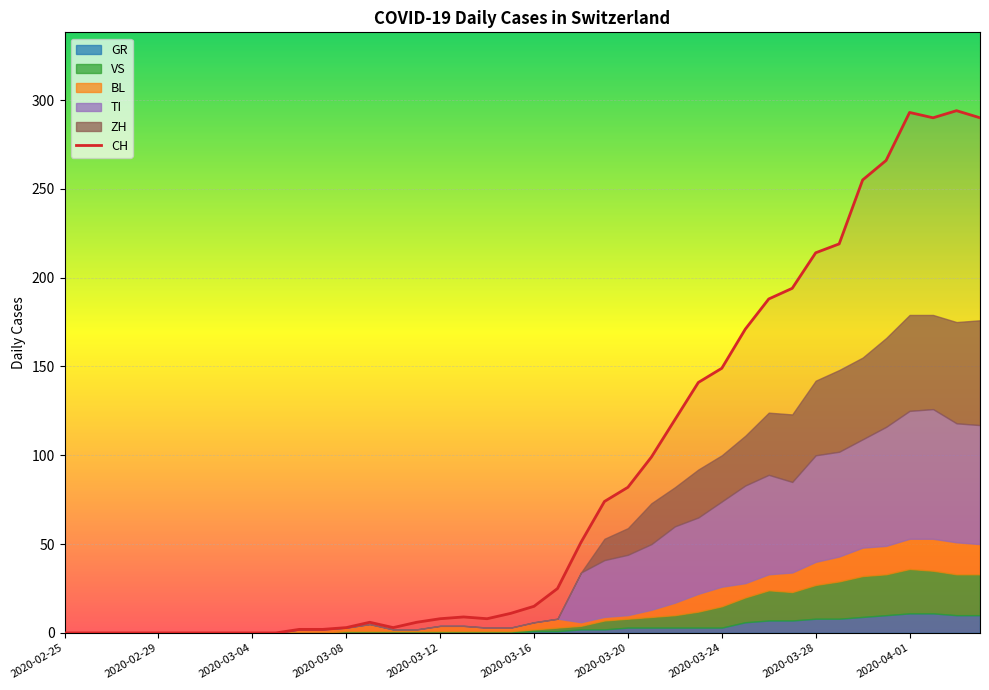

Which label corresponds to the smallest value in the chart?

2020-02-25